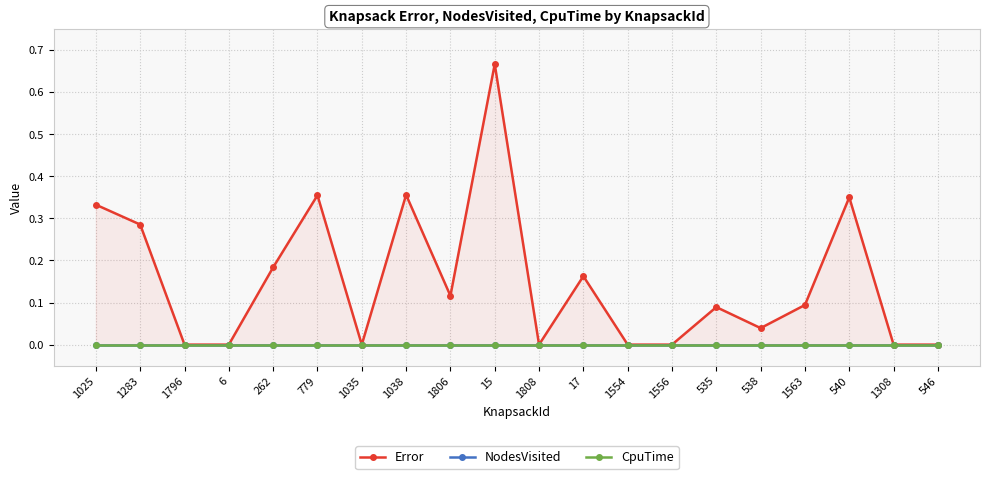

Which series has the largest range (max minus min)?

Error